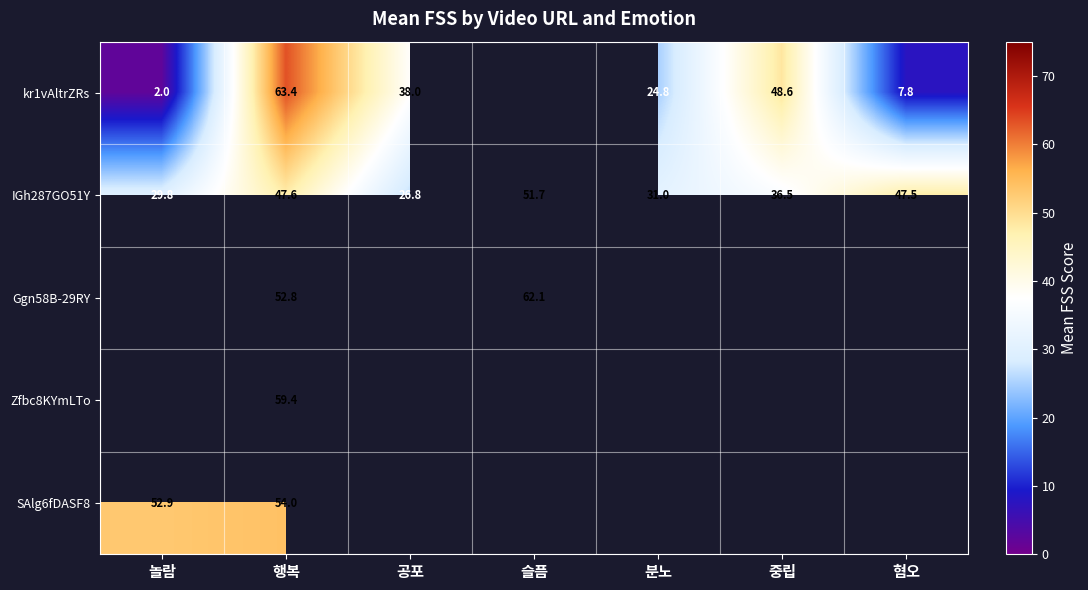

How many data points does each series have?

7